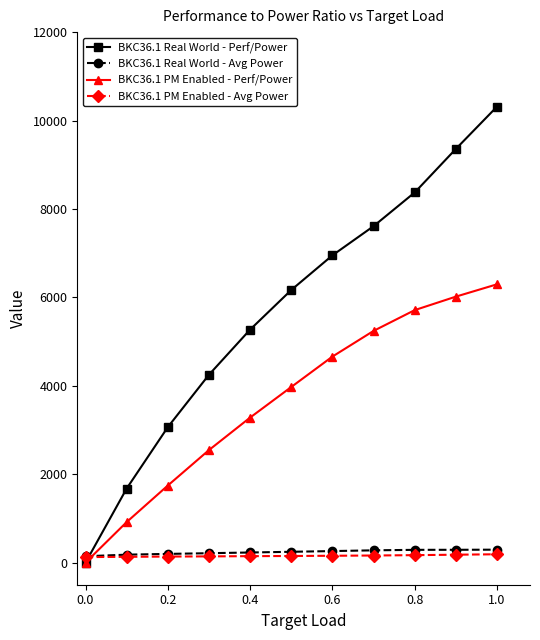

At how many categories does at least one series exceed 4958?

7